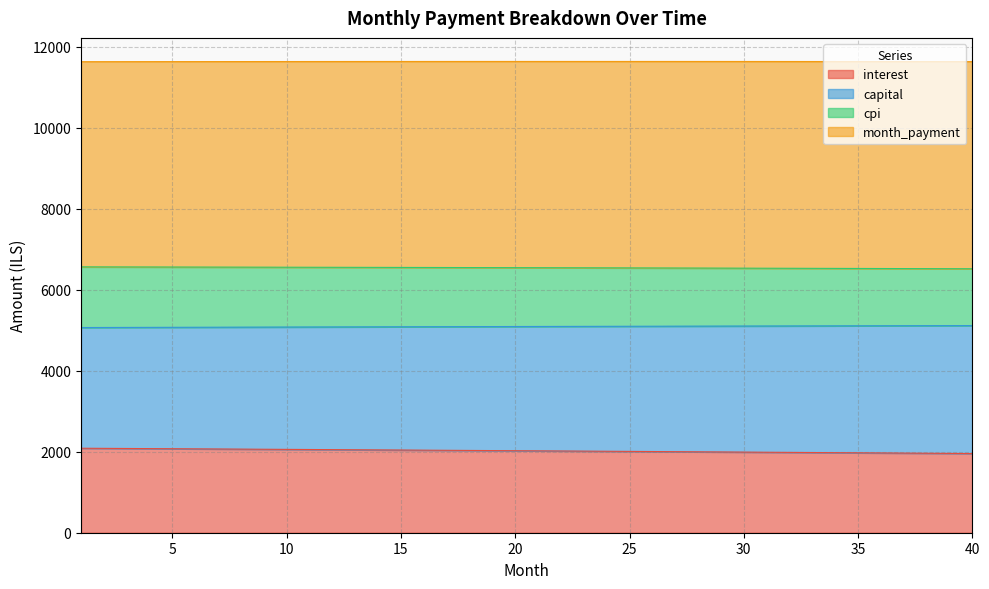

What is the minimum value for interest?

1955.3